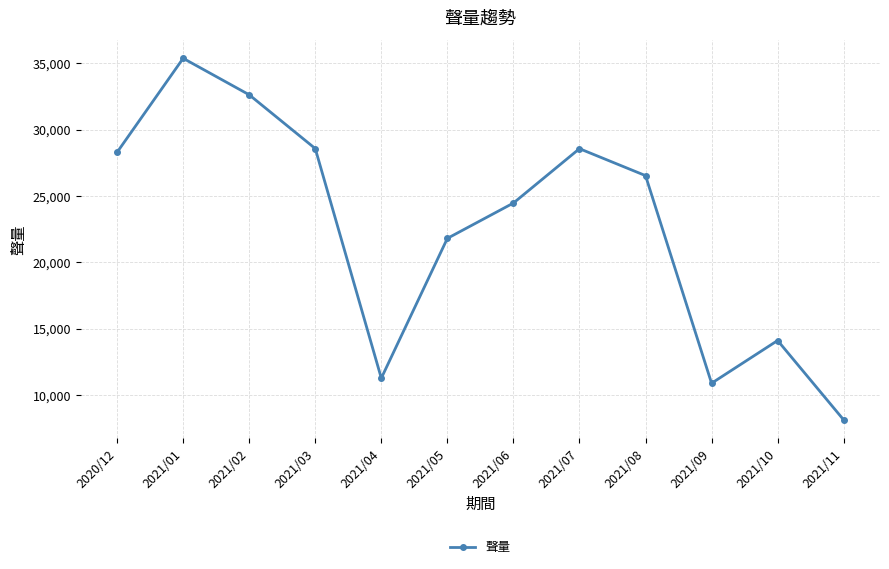

Does the chart display data point markers on the line(s)?

Yes